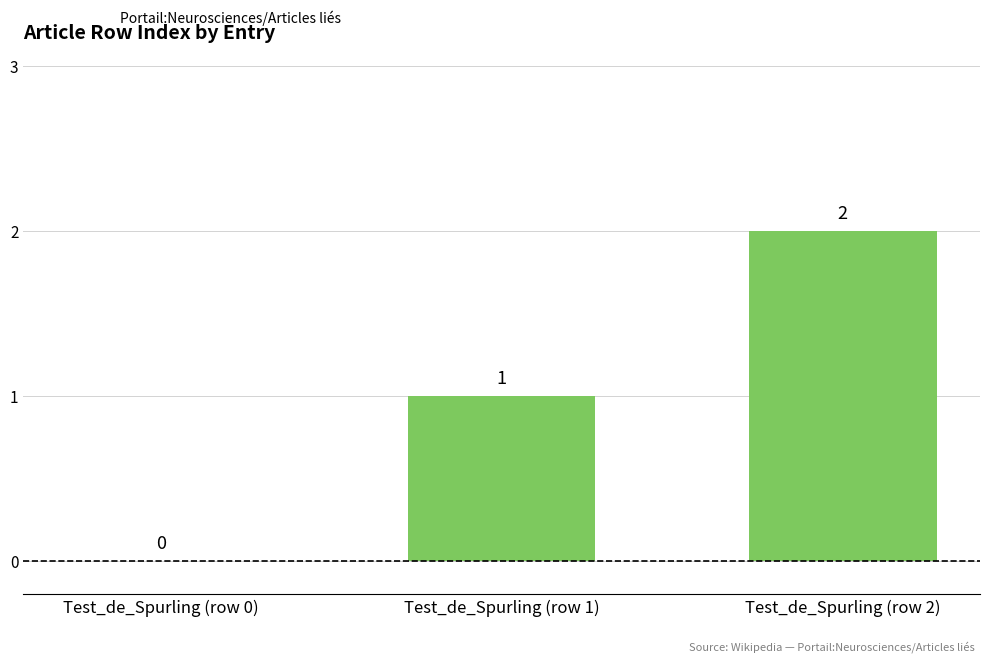

What is the maximum value shown in the chart?

2